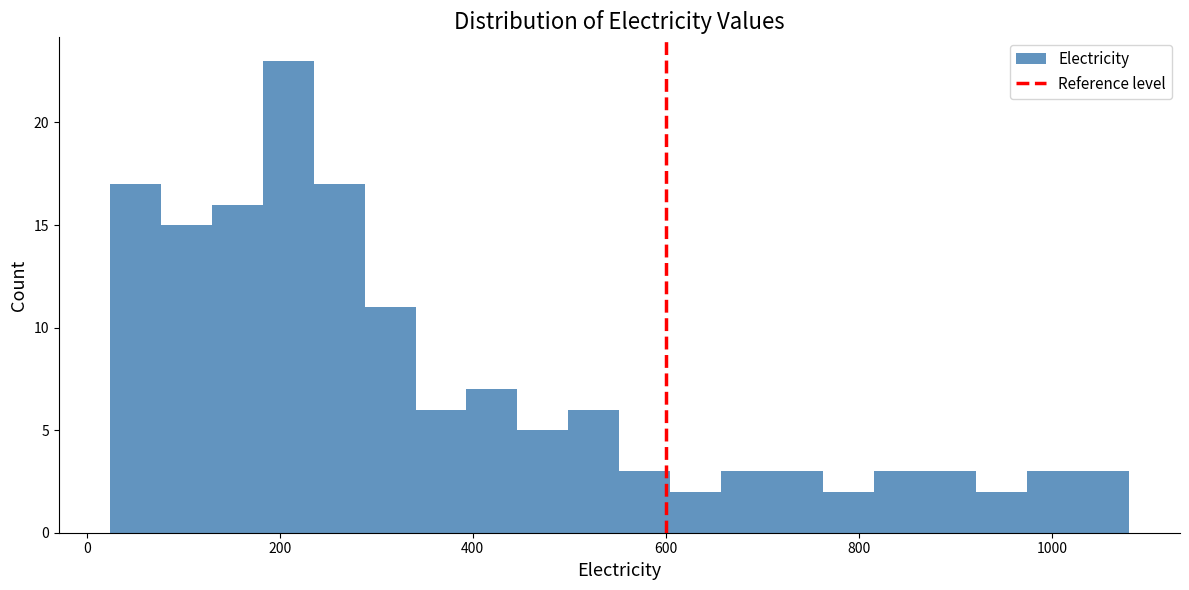

Around what value on the x-axis is the tallest bar? Give the approximate position of its centre, as read against the axis.

200